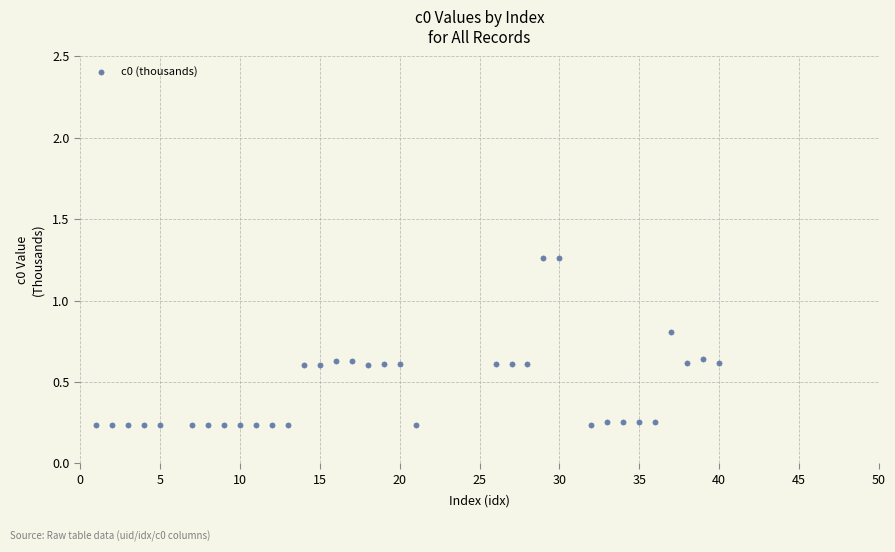

What is the range of X values (max minus min)?

39.0